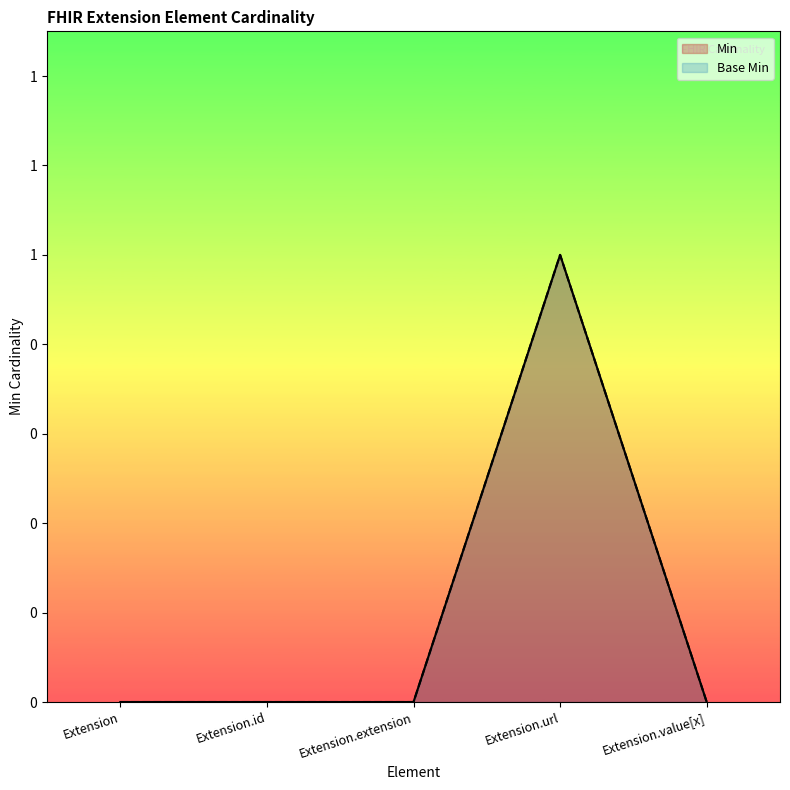

List the labels in order of Min value, largest first.

Extension.url, Extension, Extension.id, Extension.extension, Extension.value[x]